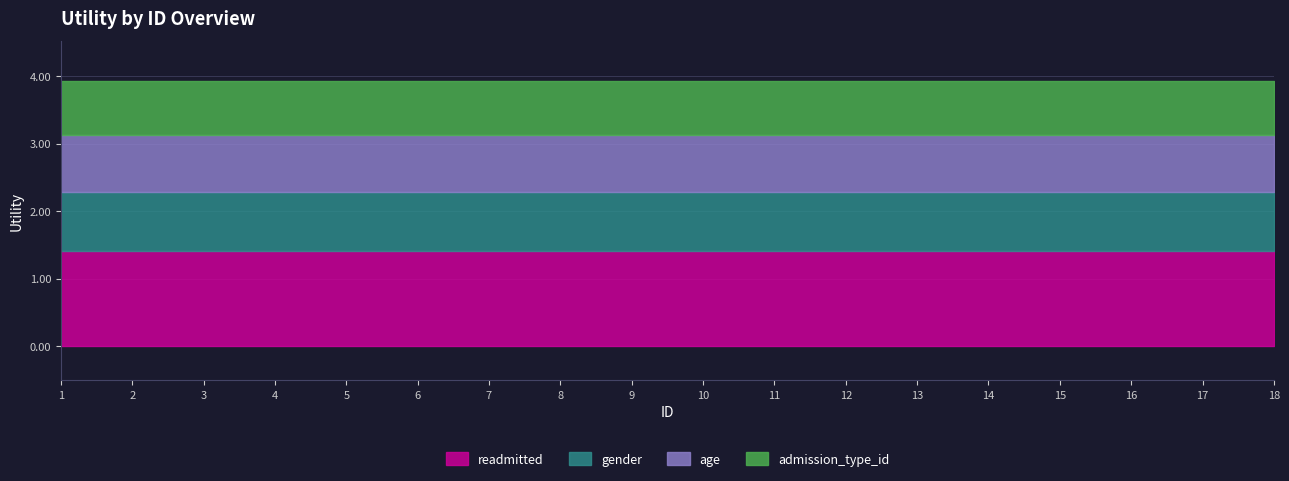

Reading left to right, what are all the values shown in this chart?

readmitted: 1=1.4	2=1.4	3=1.4	4=1.4	5=1.4	6=1.4	7=1.4	8=1.4	9=1.4	10=1.4	11=1.4	12=1.4	13=1.4	14=1.4	15=1.4	16=1.4	17=1.4	18=1.4
gender: 1=0.9	2=0.9	3=0.9	4=0.9	5=0.9	6=0.9	7=0.9	8=0.9	9=0.9	10=0.9	11=0.9	12=0.9	13=0.9	14=0.9	15=0.9	16=0.9	17=0.9	18=0.9
age: 1=0.8	2=0.8	3=0.8	4=0.8	5=0.8	6=0.8	7=0.8	8=0.8	9=0.8	10=0.8	11=0.8	12=0.8	13=0.8	14=0.8	15=0.8	16=0.8	17=0.8	18=0.8
admission_type_id: 1=0.8	2=0.8	3=0.8	4=0.8	5=0.8	6=0.8	7=0.8	8=0.8	9=0.8	10=0.8	11=0.8	12=0.8	13=0.8	14=0.8	15=0.8	16=0.8	17=0.8	18=0.8